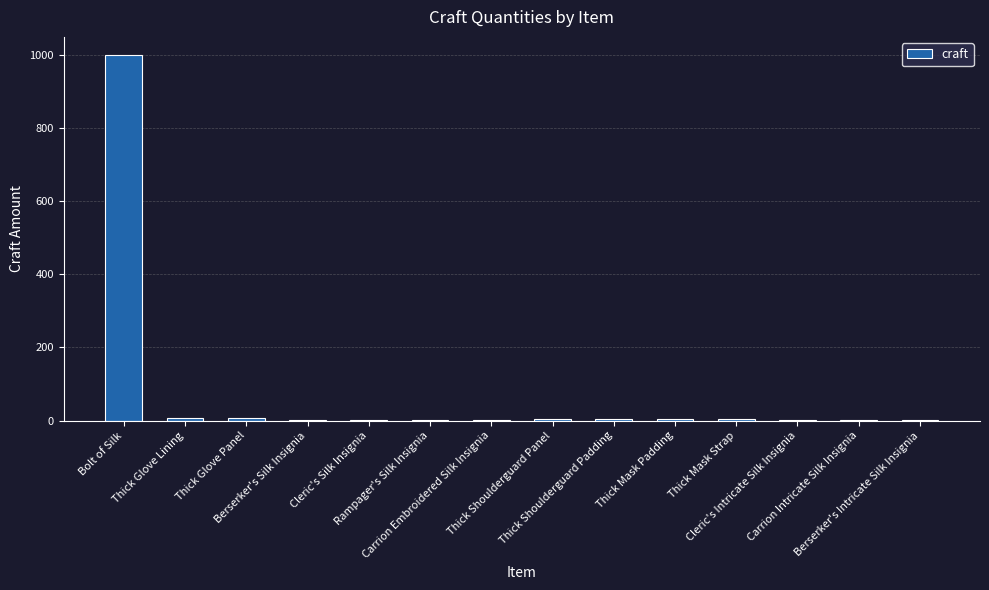

What is the maximum value shown in the chart?

999